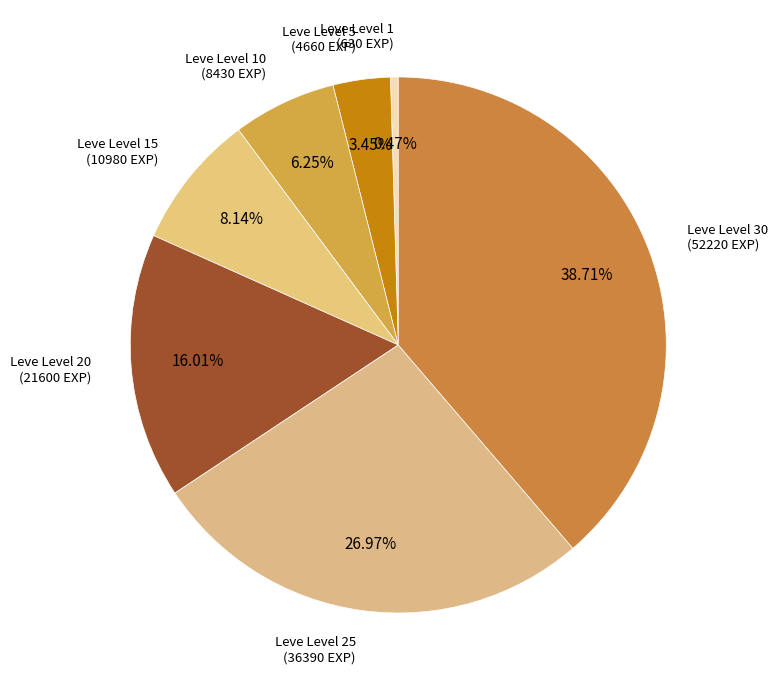

Is Leve Level 5 the majority of the pie?

No